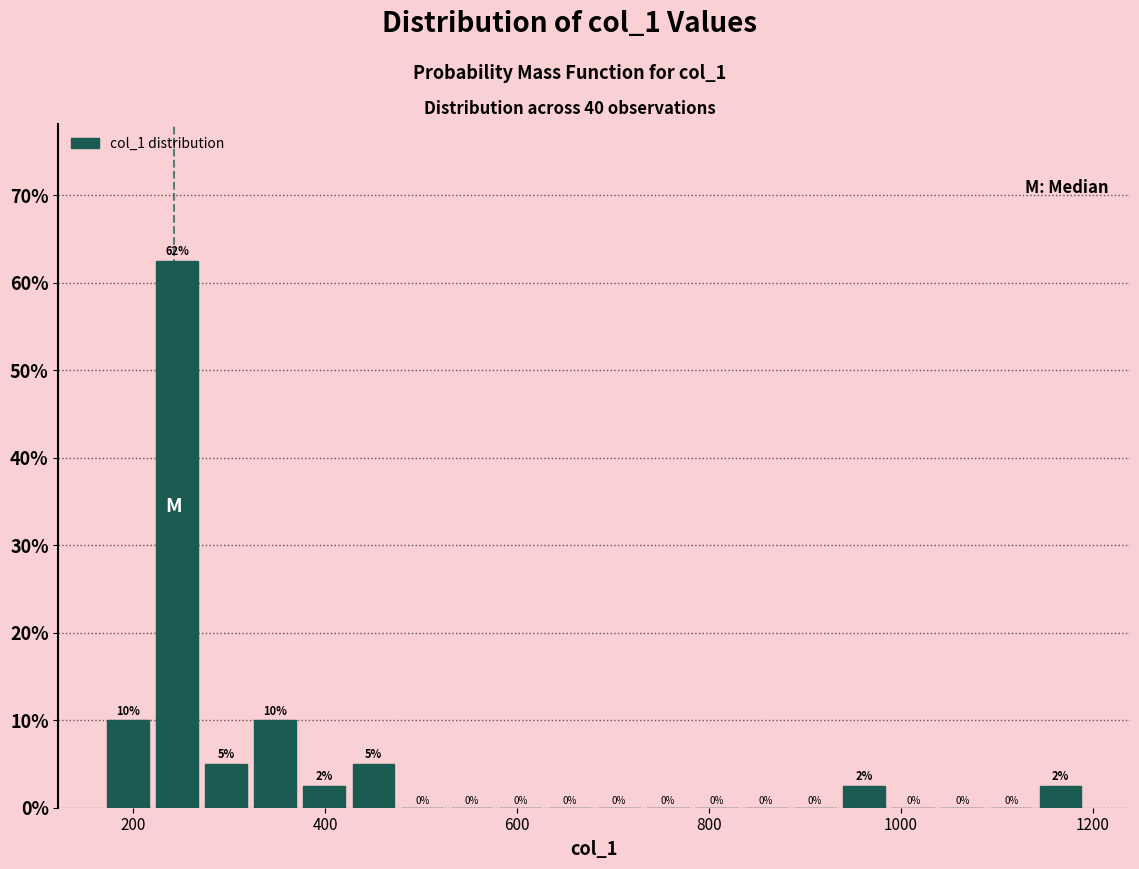

Around what value on the x-axis is the tallest bar? Give the approximate position of its centre, as read against the axis.

240